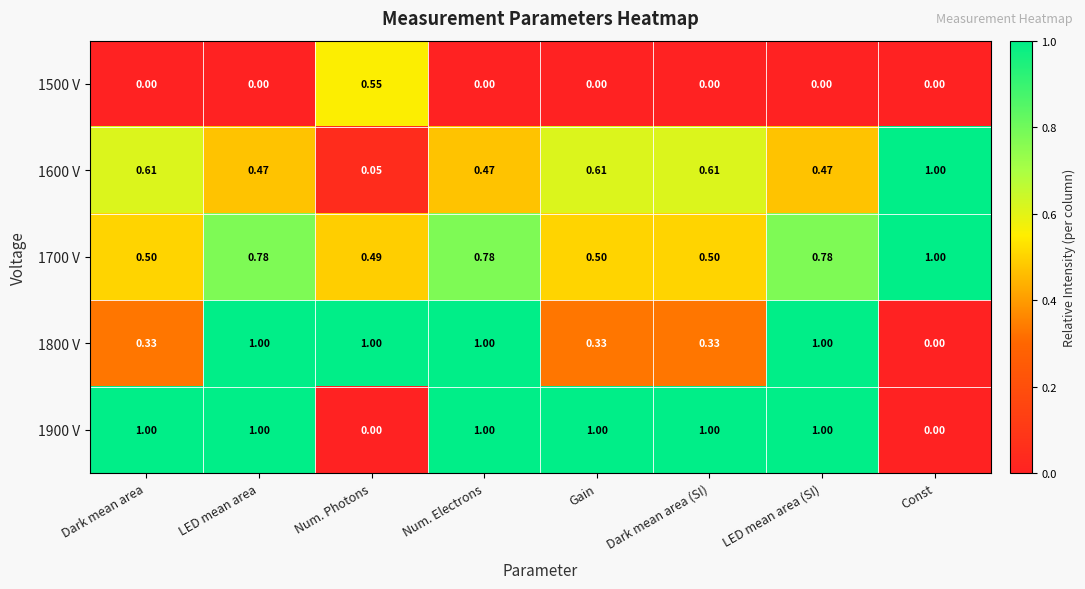

Is the value of 1700 V at Dark mean area (SI) greater than the value of 1800 V at Gain?

Yes